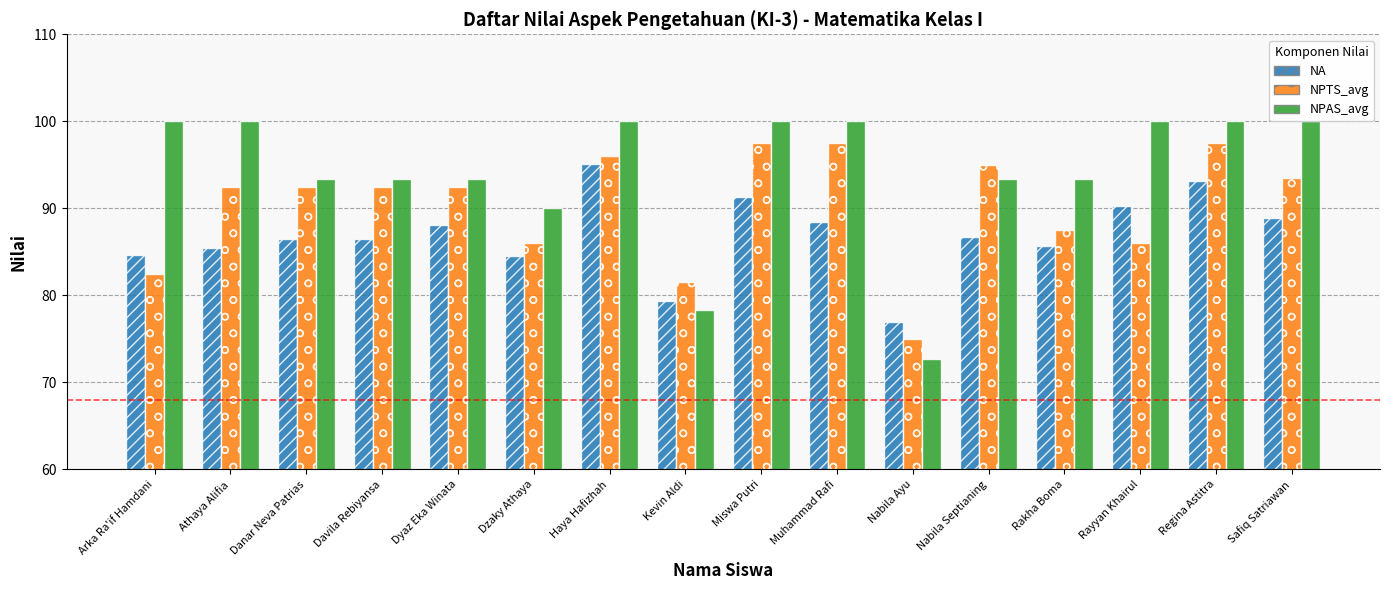

Between Dyaz Eka Winata and Haya Hafizhah, which series saw the biggest shift?

NA